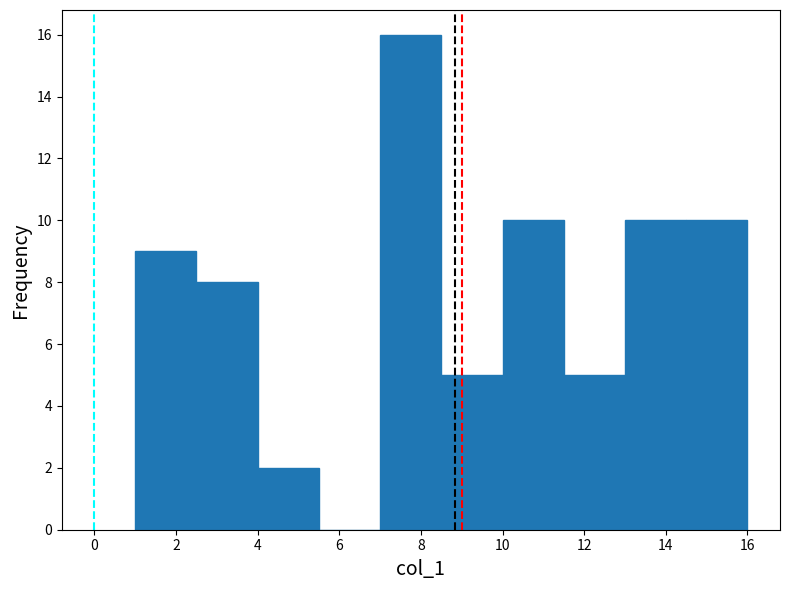

Reading left to right, list every bar in this chart as the range it spans on the x-axis followed by its height. Neither the bar edges nor the heights are printed on the chart, so give them approximately, as read against the axes.

1.0 to 2.5: 9
2.5 to 4.0: 8
4.0 to 5.5: 2
5.5 to 7.0: 0
7.0 to 8.5: 16
8.5 to 10.0: 5
10.0 to 11.5: 10
11.5 to 13.0: 5
13.0 to 14.5: 10
14.5 to 16.0: 10